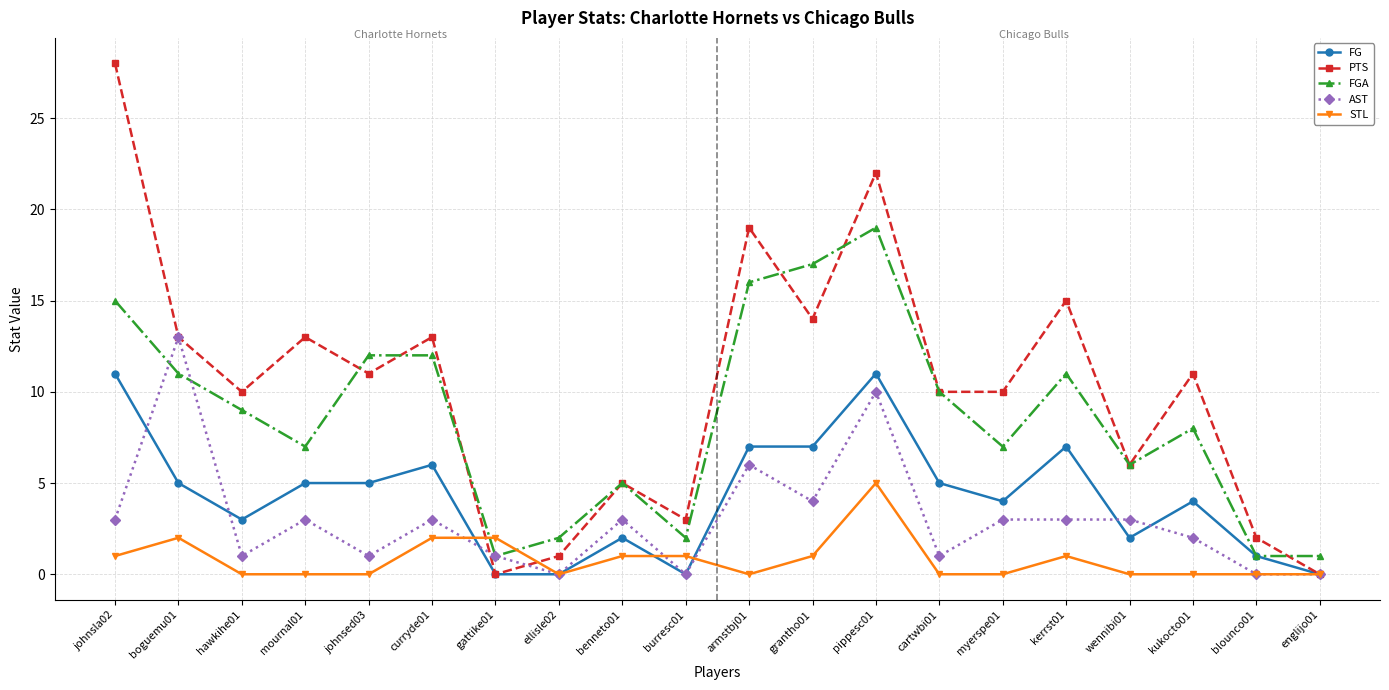

How many lines are shown in the chart?

5